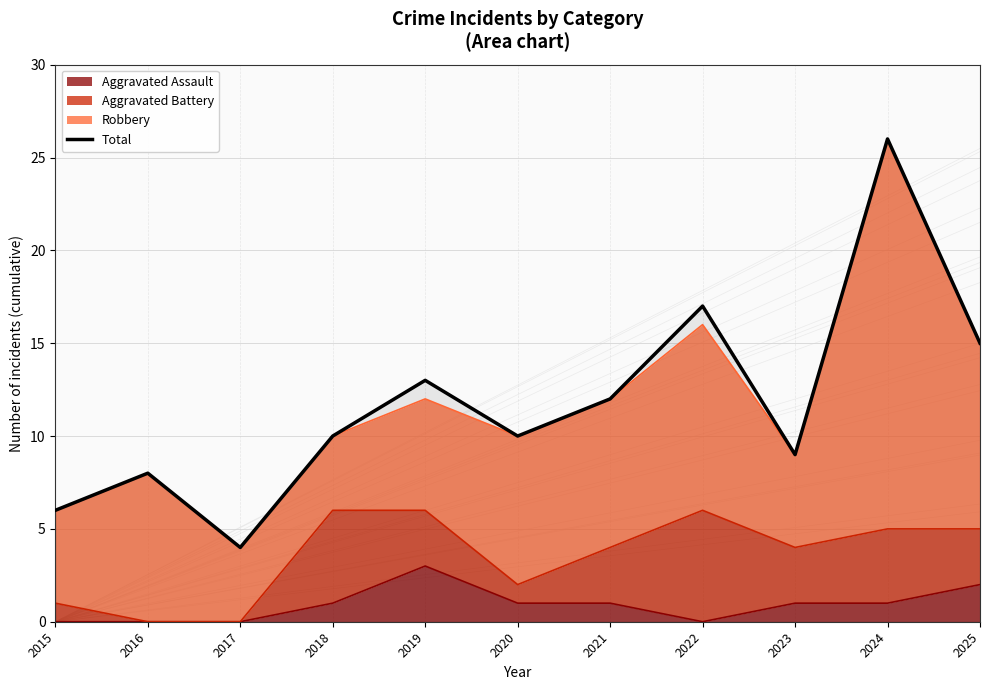

Where is the first local minimum?

2017